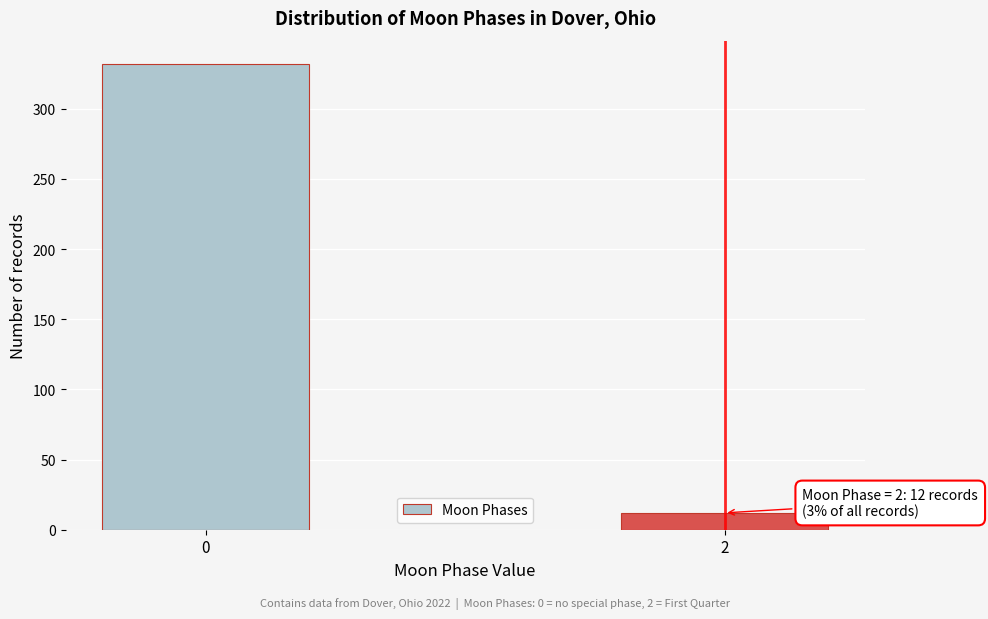

Reading right to left, what are all the values shown in this chart?

2=12	0=332